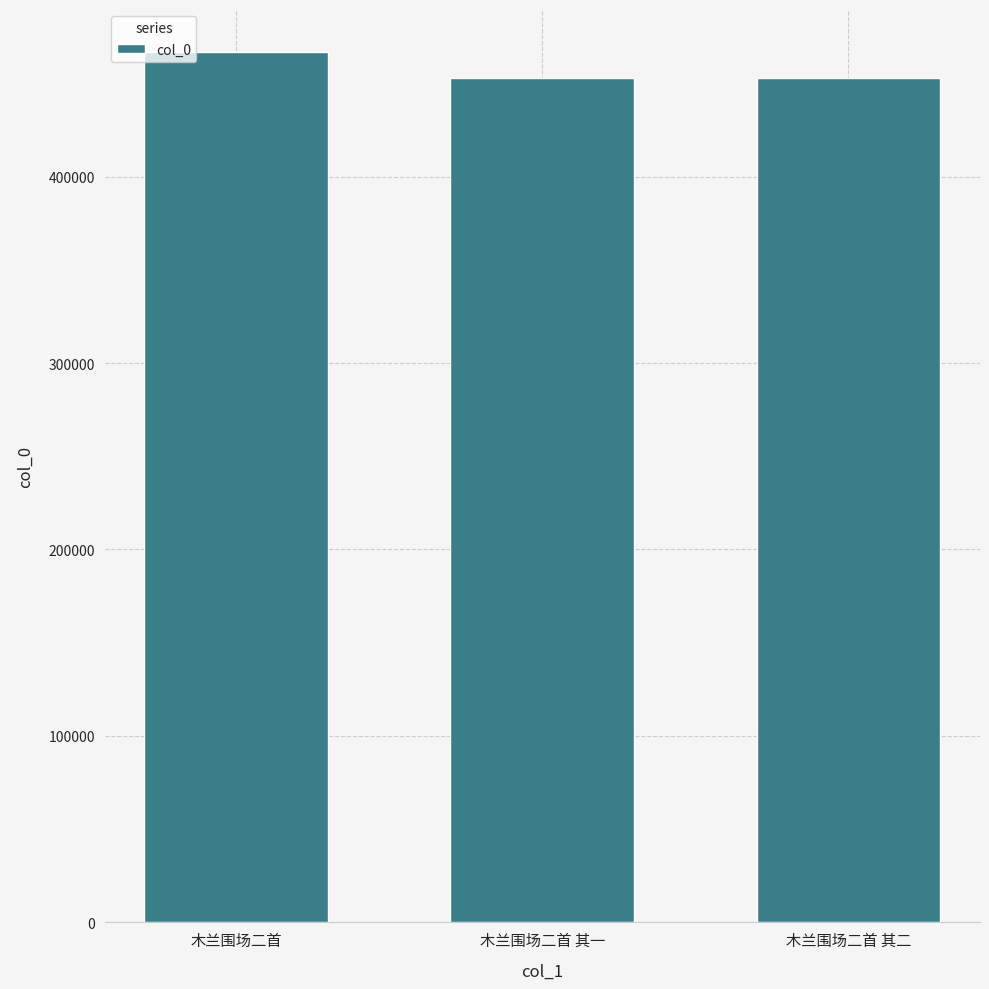

True or false: the data shows 453269 at 木兰围场二首 其二.

True